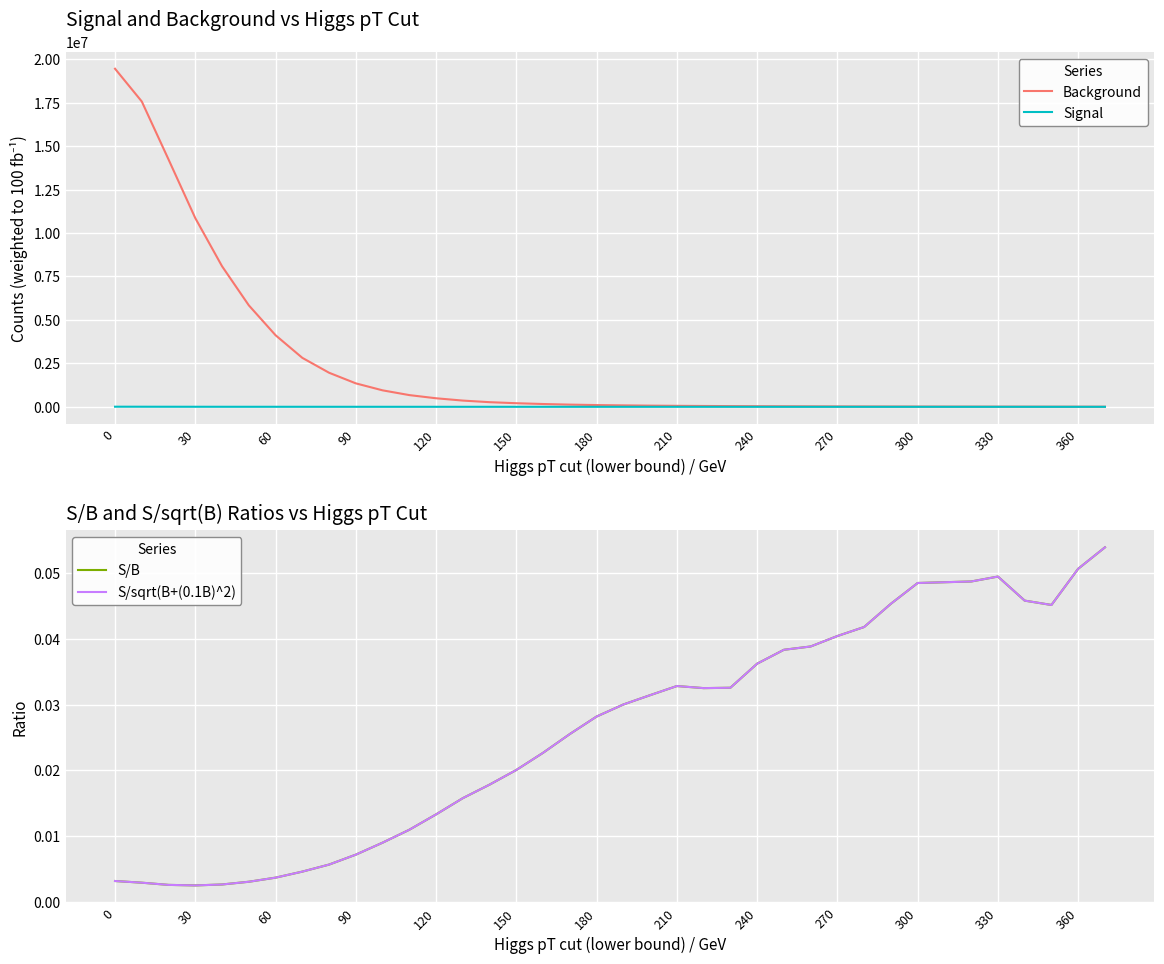

True or false: S/B and Signal cross at least once.

False